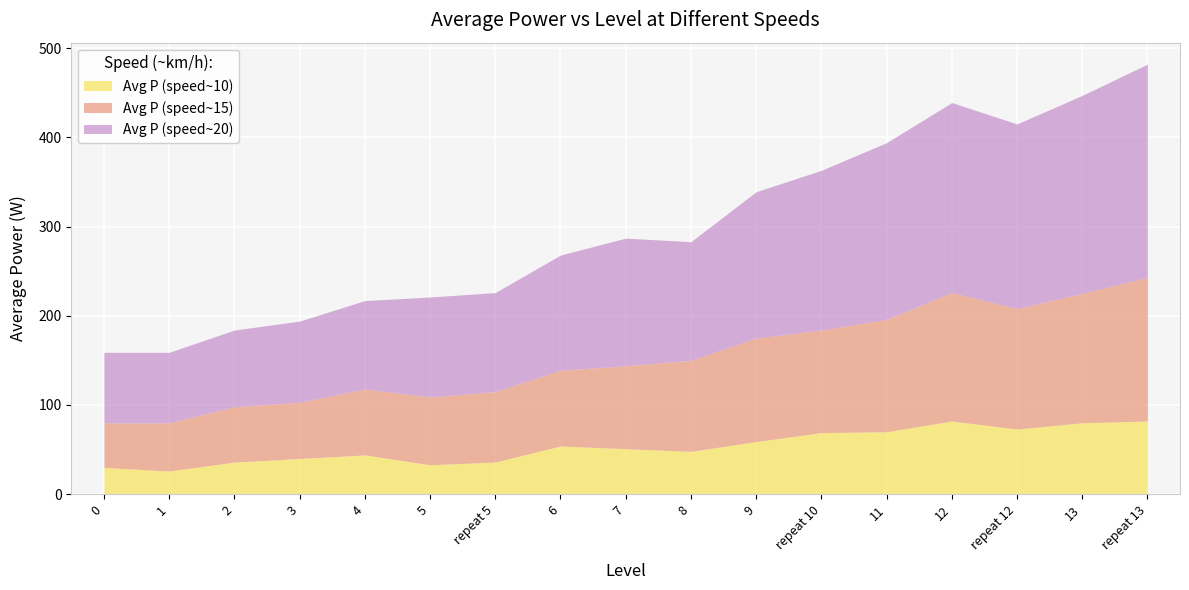

What position from the right is 4?

13